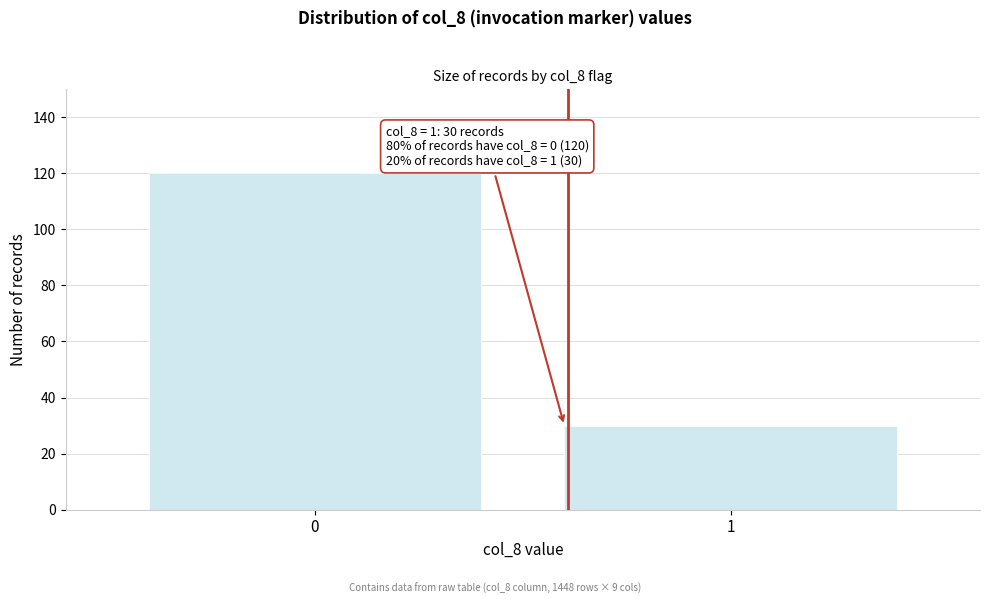

Reading left to right, extract all data points from this chart.

0=120	1=30